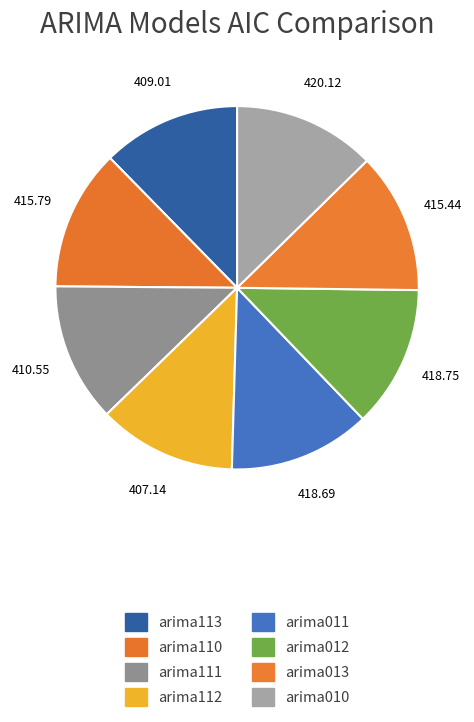

Is arima110 the majority of the pie?

No